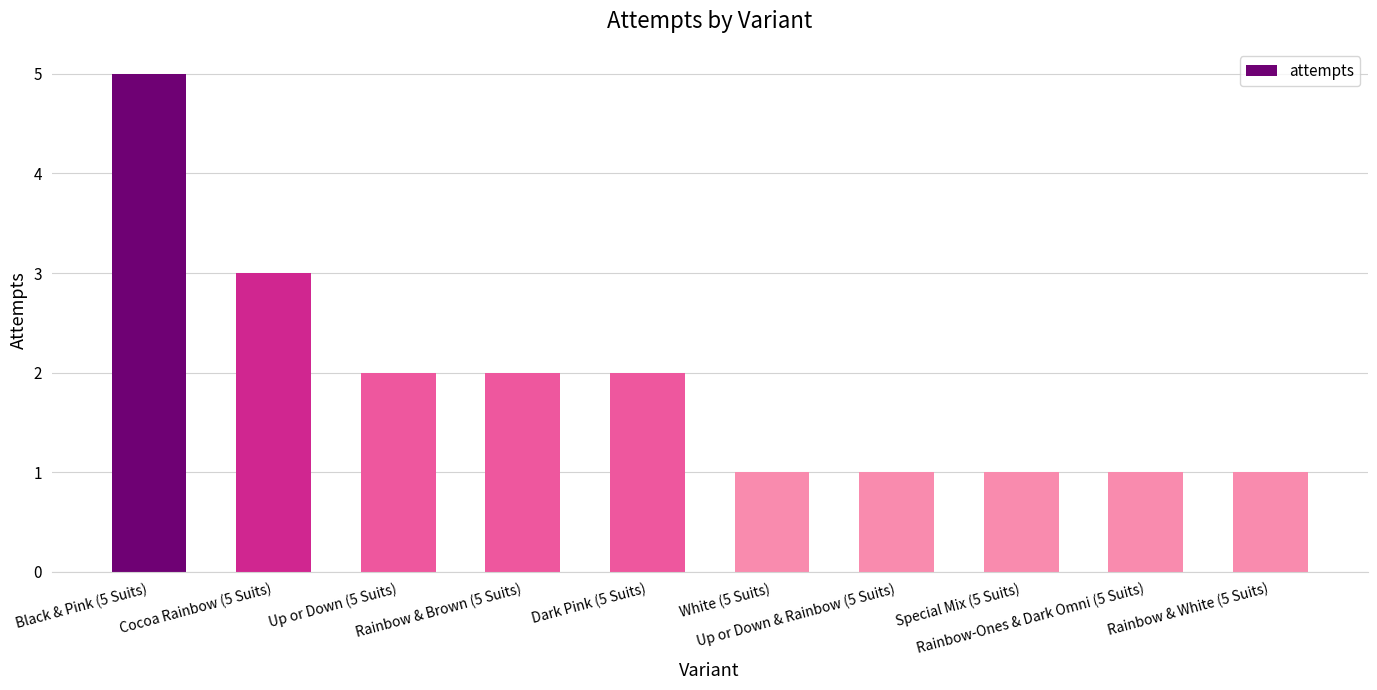

Are the bars horizontal?

No